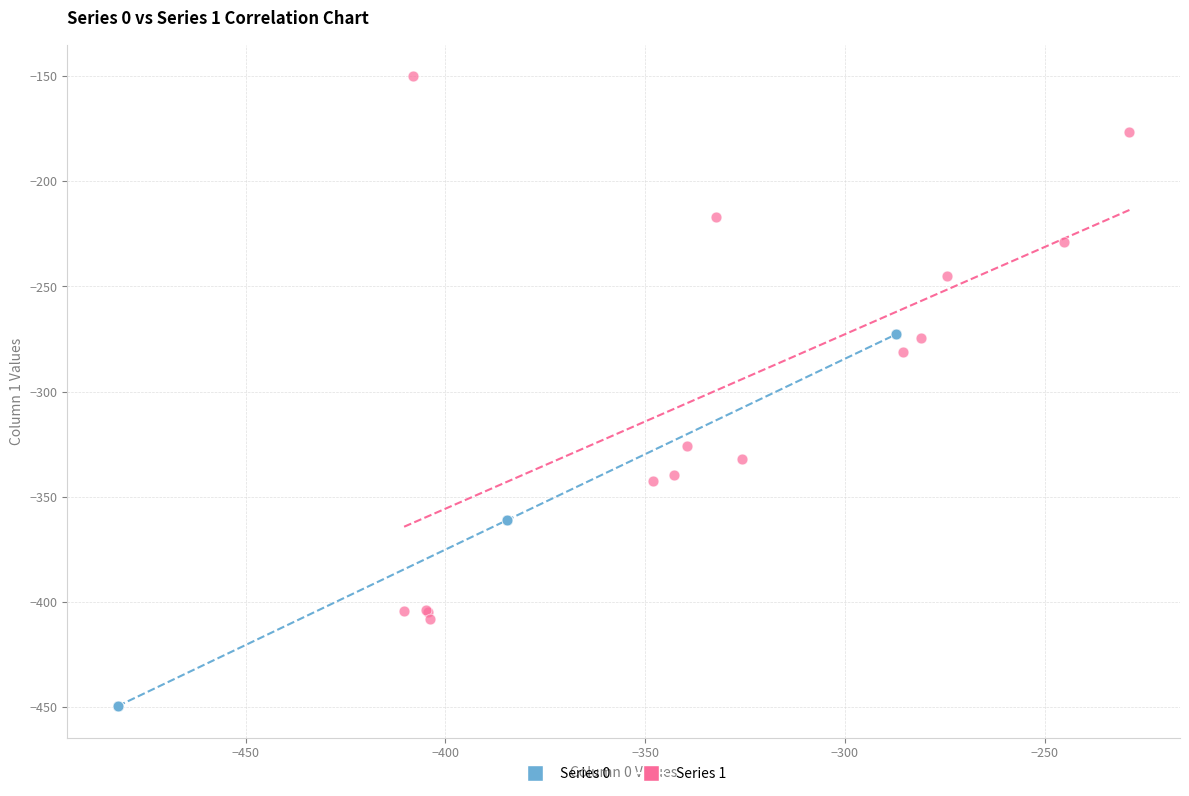

Which series reaches the minimum Y coordinate?

Series 0